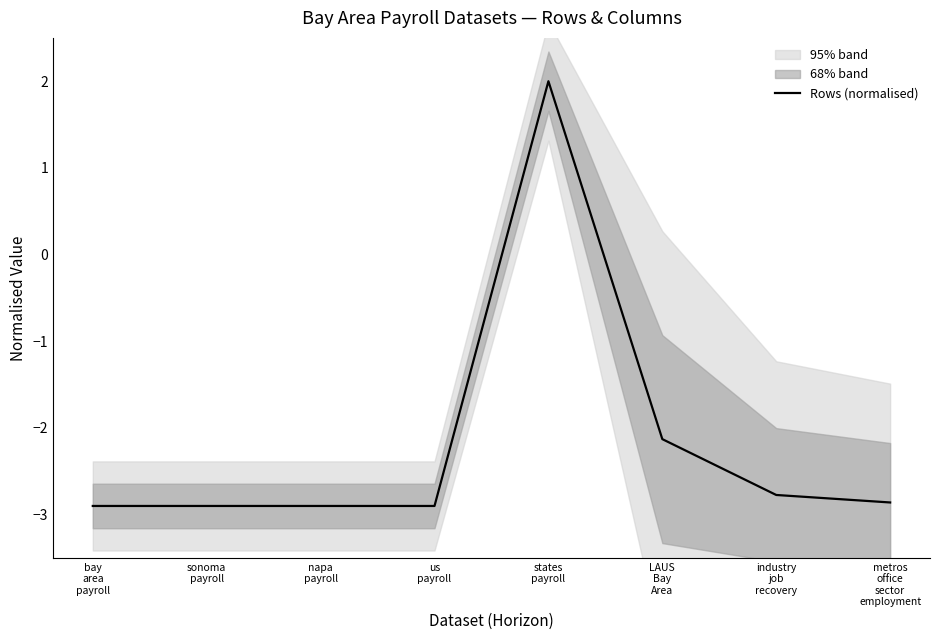

What is the label of the 1st point from the left?

bay
area
payroll